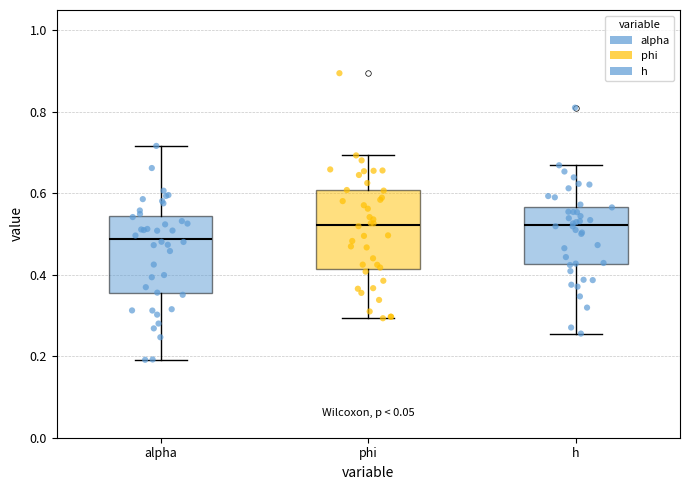

Reading left to right, transcribe this box plot: for each box, give where its median line is, the range the box spans, and where its two whiskers end, as read against the y-axis. The values are not printed on the chart, so give them approximately, as read against the axis.

alpha: median 0.48, box 0.36 to 0.54, whiskers 0.20 to 0.72
phi: median 0.52, box 0.42 to 0.60, whiskers 0.30 to 0.70
h: median 0.52, box 0.42 to 0.56, whiskers 0.26 to 0.66